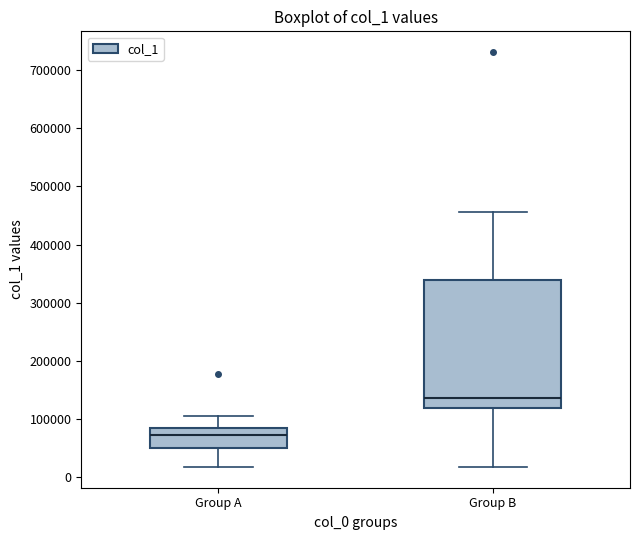

Which box is the tallest, from its lower edge to its upper edge?

Group B